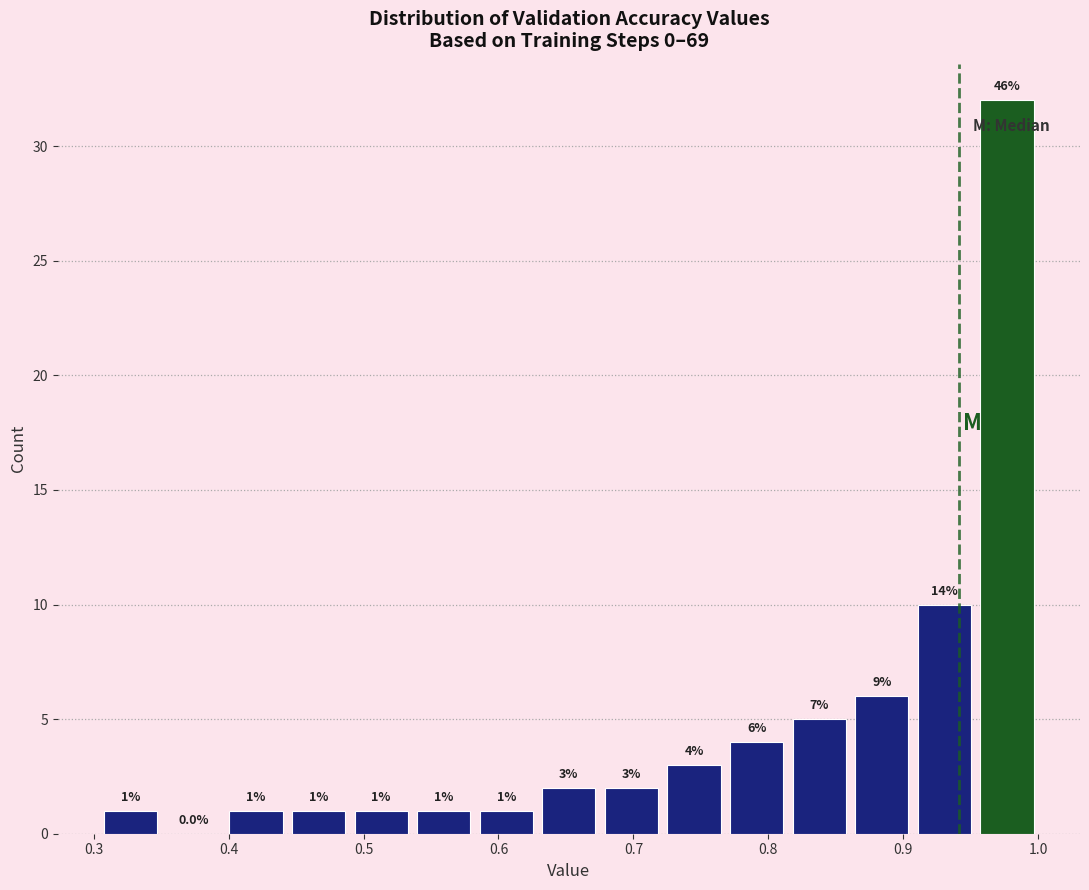

Which range on the x-axis has the tallest bar?

0.95 to 1.00